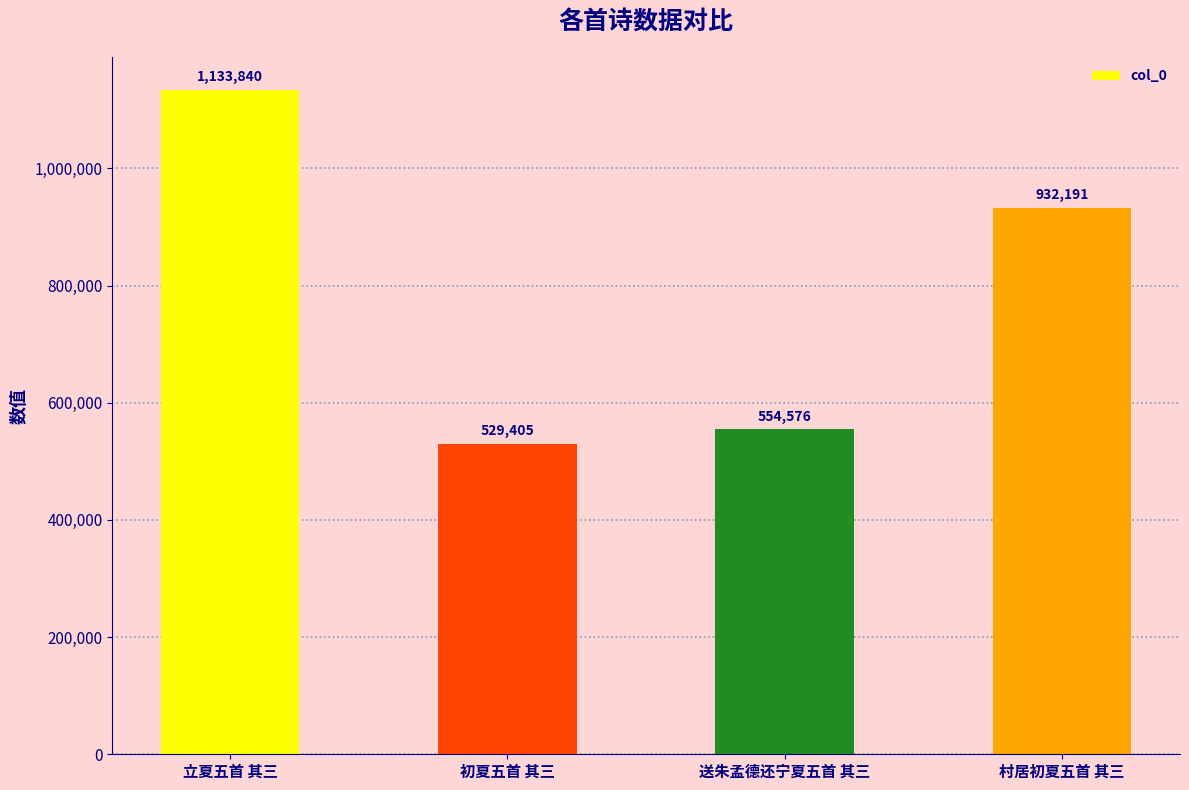

True or false: the data shows 171679 at 送朱孟德还宁夏五首 其三.

False